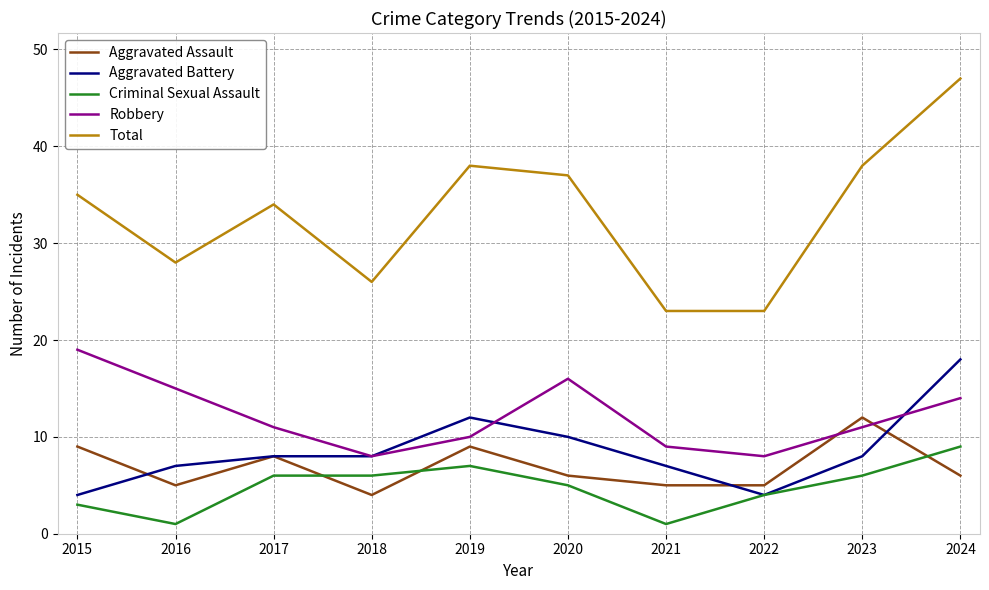

At which label is Aggravated Assault closest to 8?

2017